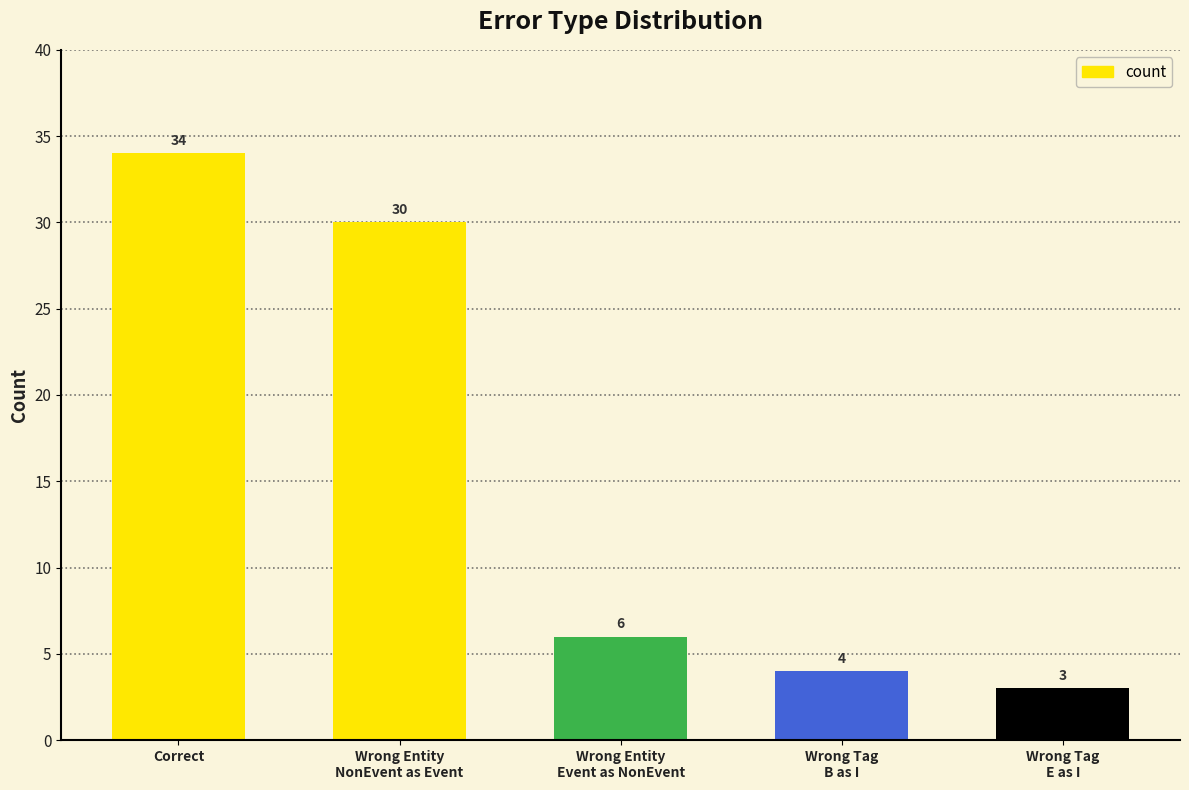

What is the maximum value shown in the chart?

34